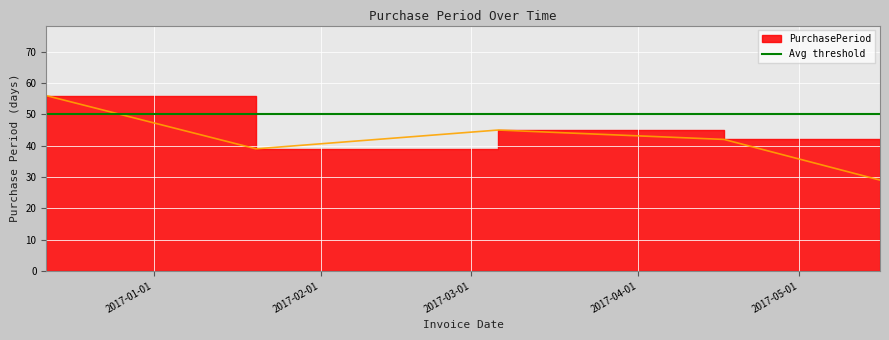

What is the label of the 1st point from the right?

2017-05-16